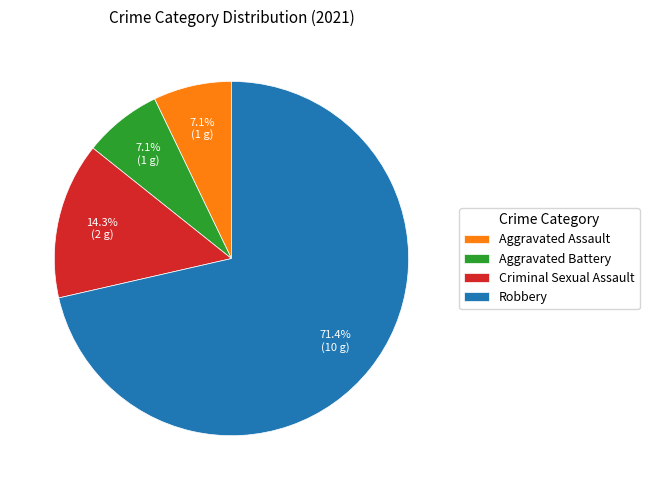

Which slice represents more than half of the pie?

Robbery